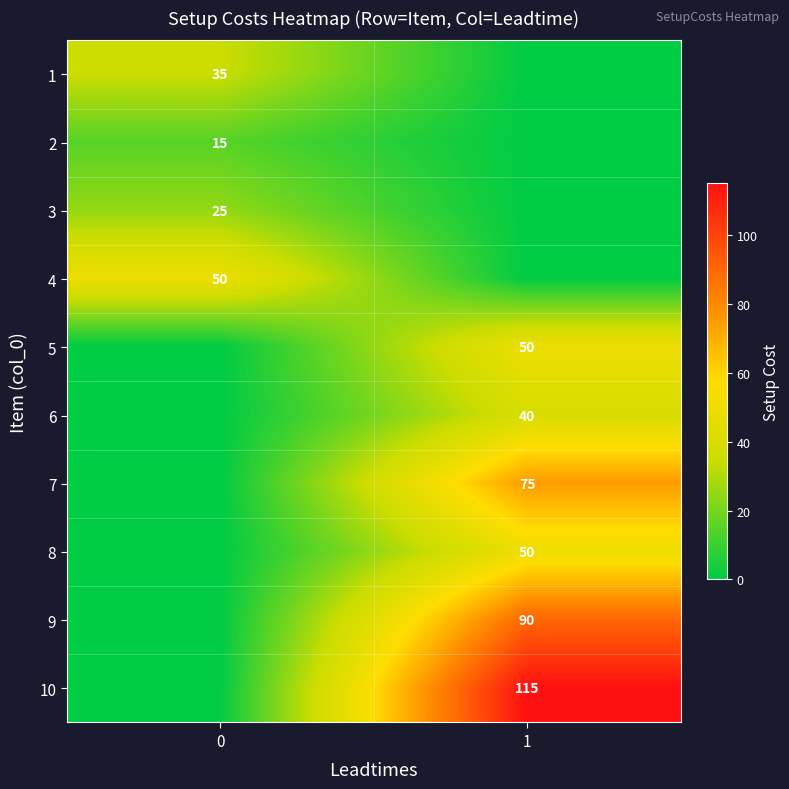

The value of row_3 at 0 is 86. True or false?

False